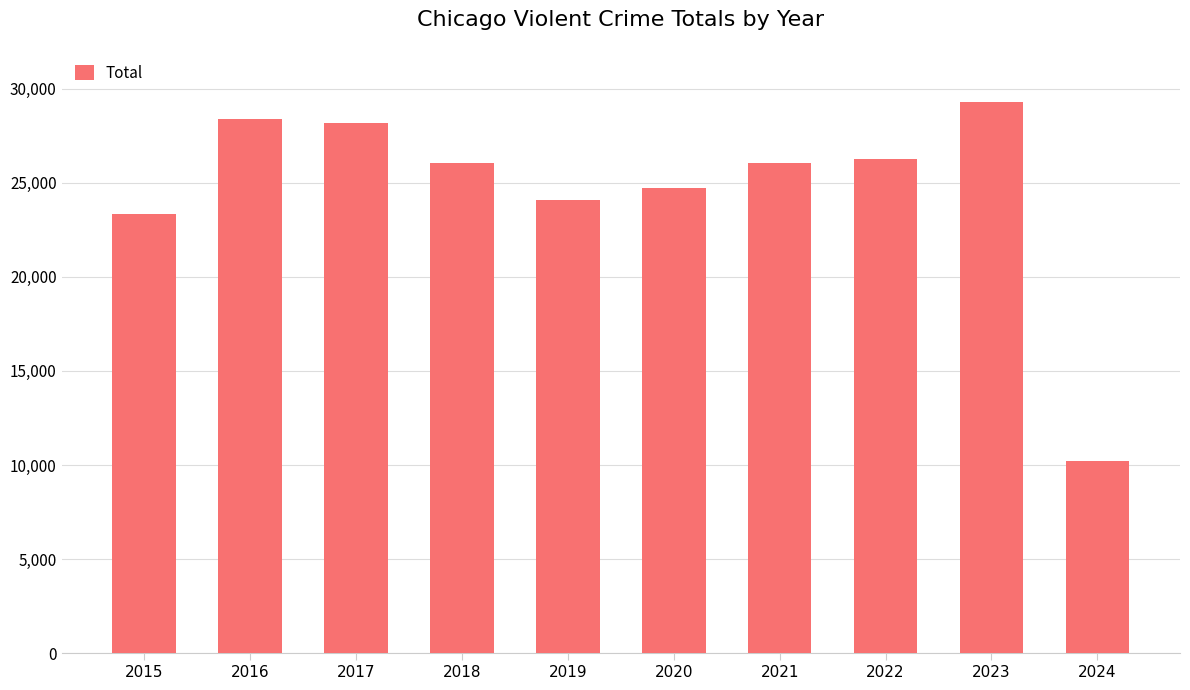

What is the average value?

24653